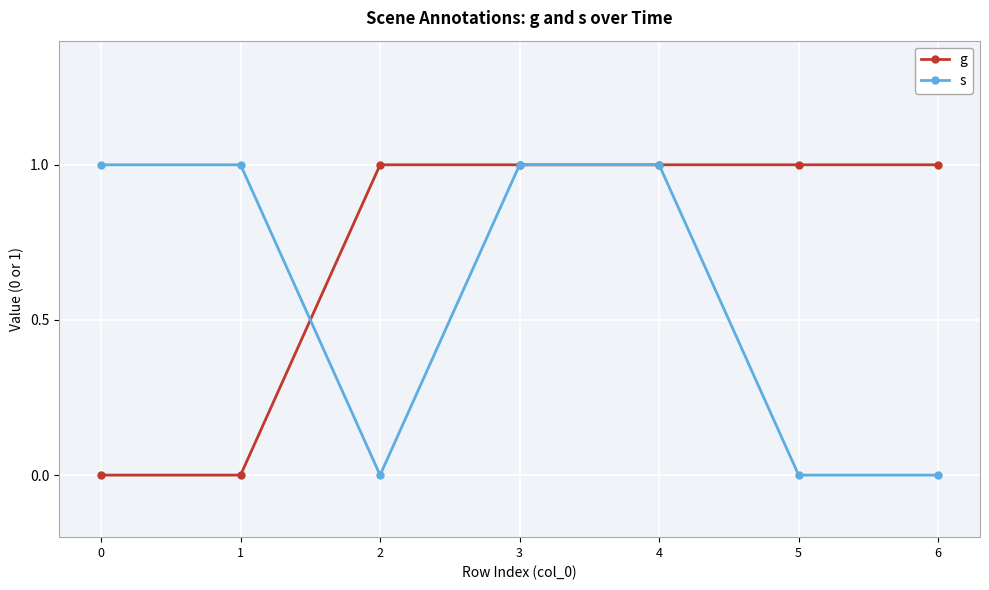

Reading left to right, what are all the values shown in this chart?

g: 0	0	1	1	1	1	1
s: 1	1	0	1	1	0	0